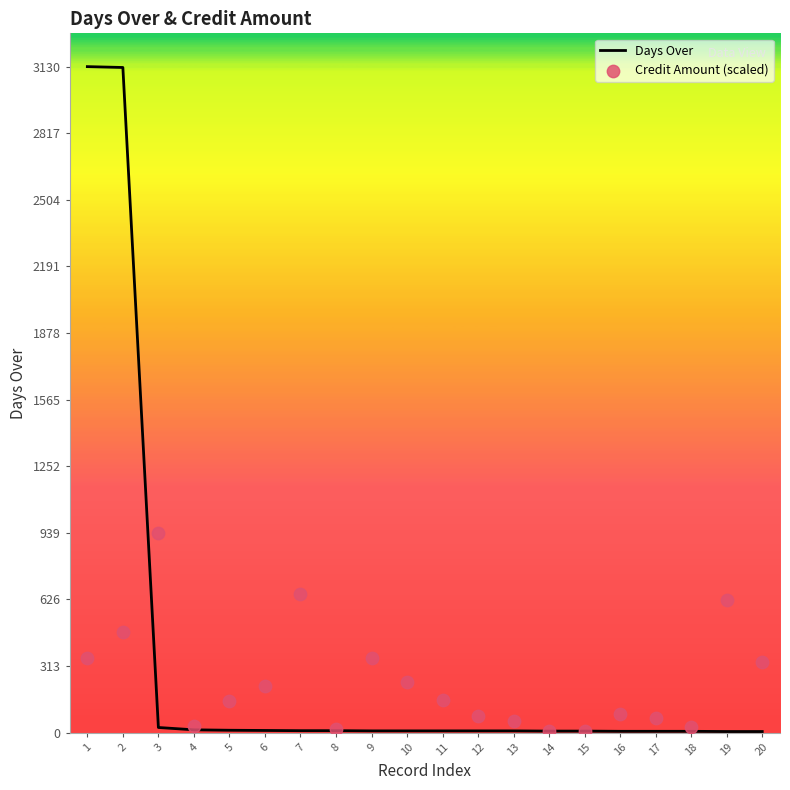

At which category is the sum across all series the highest?

2